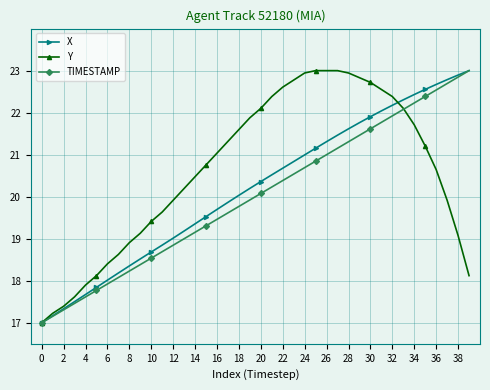

What is the average value of the Y series?

20.6